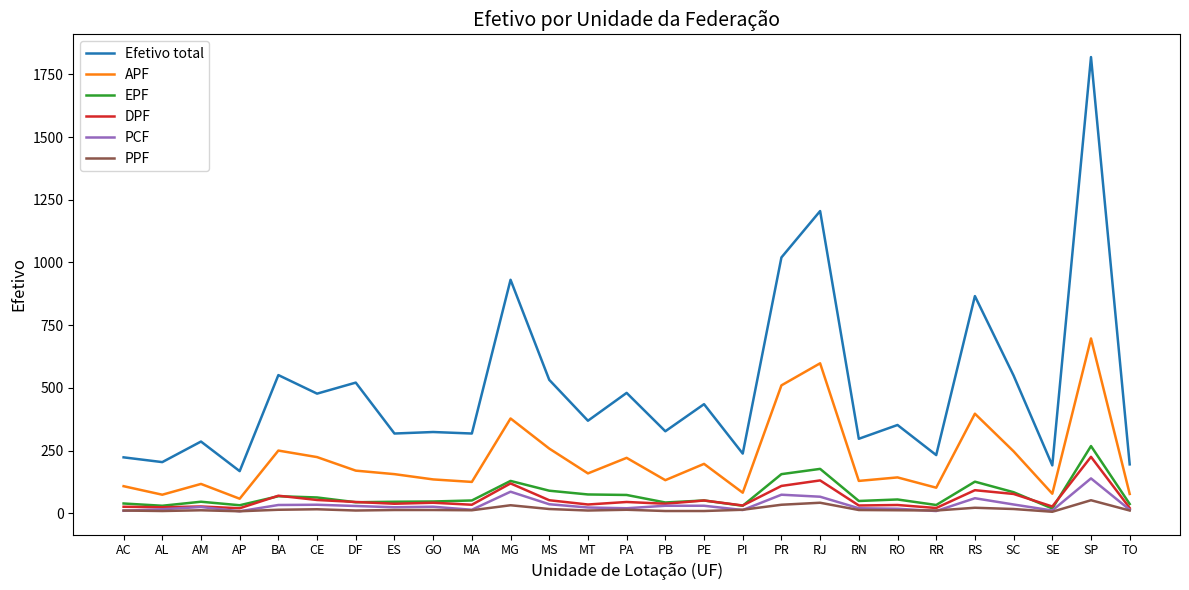

What is the minimum value for Efetivo total?

168